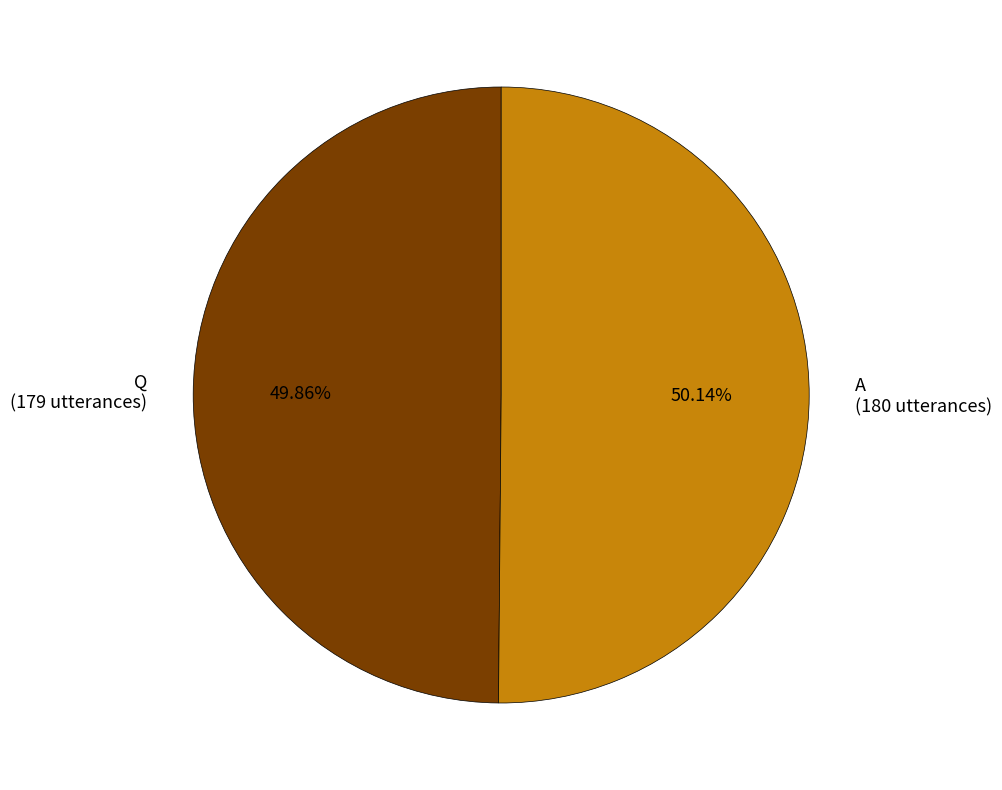

Is there any slice that represents more than half of the pie?

Yes